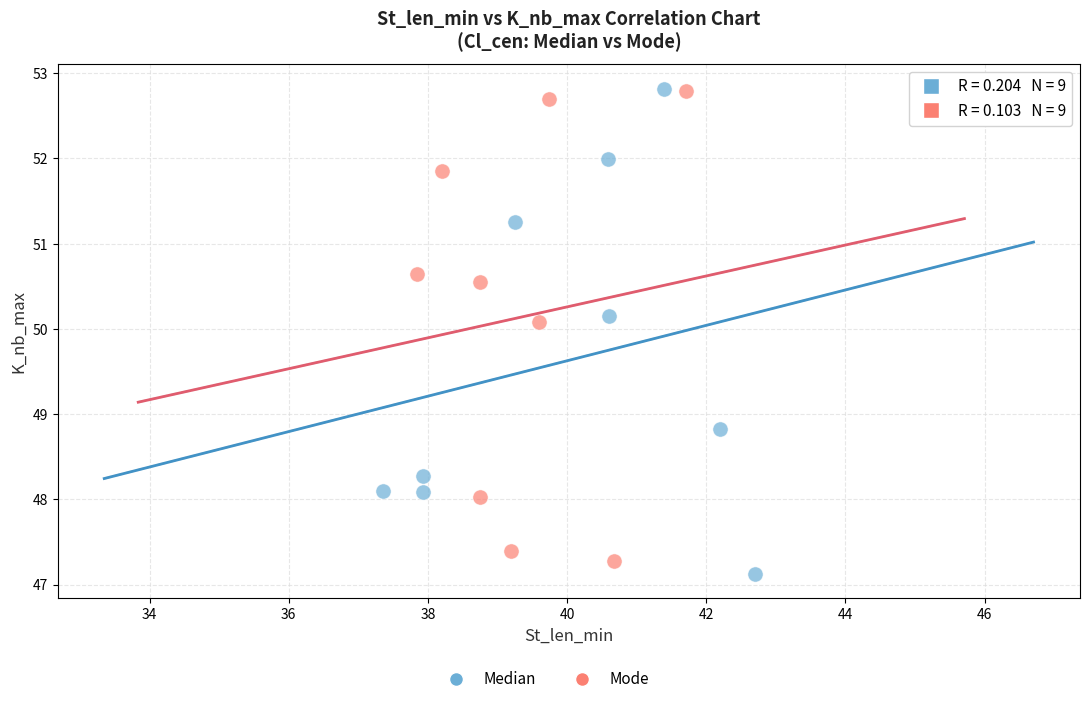

Which series has the widest spread of Y values?

Median